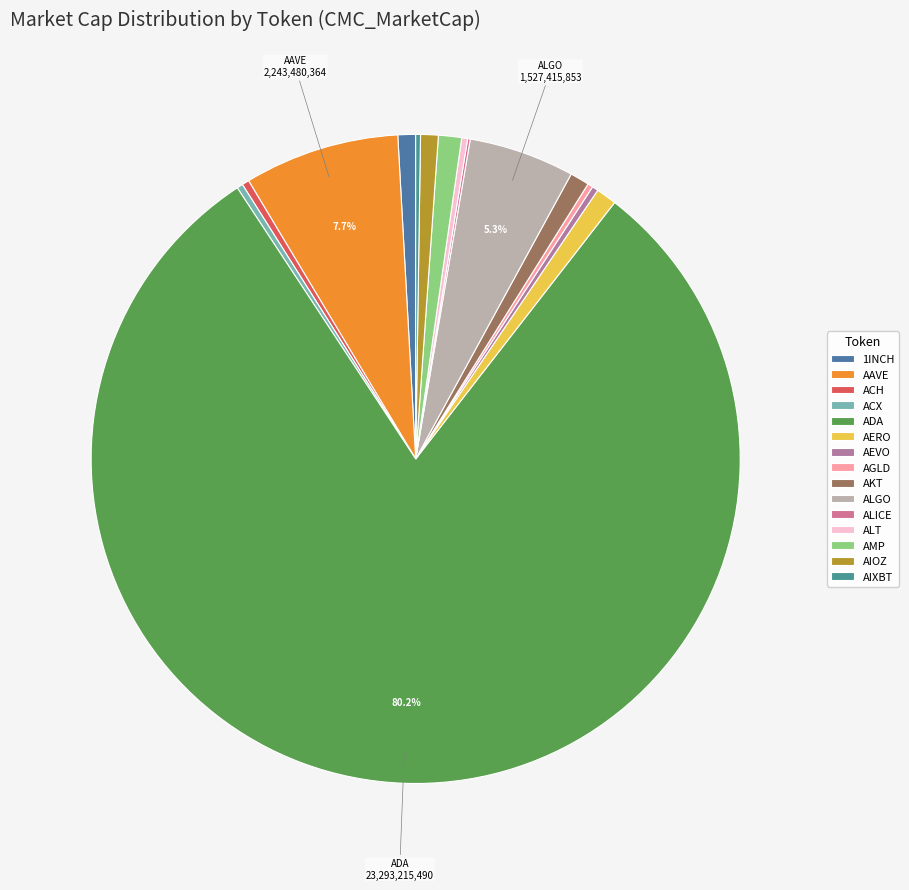

Rank the categories by value from lowest to highest.

ALICE, AIXBT, AGLD, ALT, ACX, AEVO, ACH, AIOZ, 1INCH, AKT, AERO, AMP, ALGO, AAVE, ADA